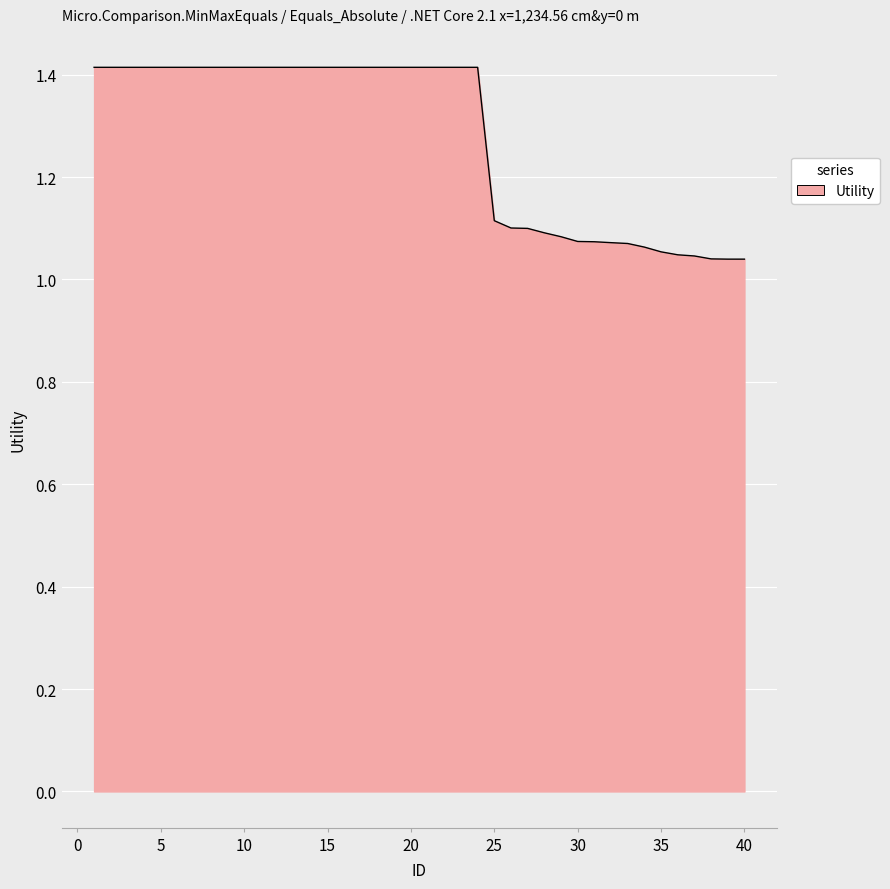

Count the number of categories in the chart.

40